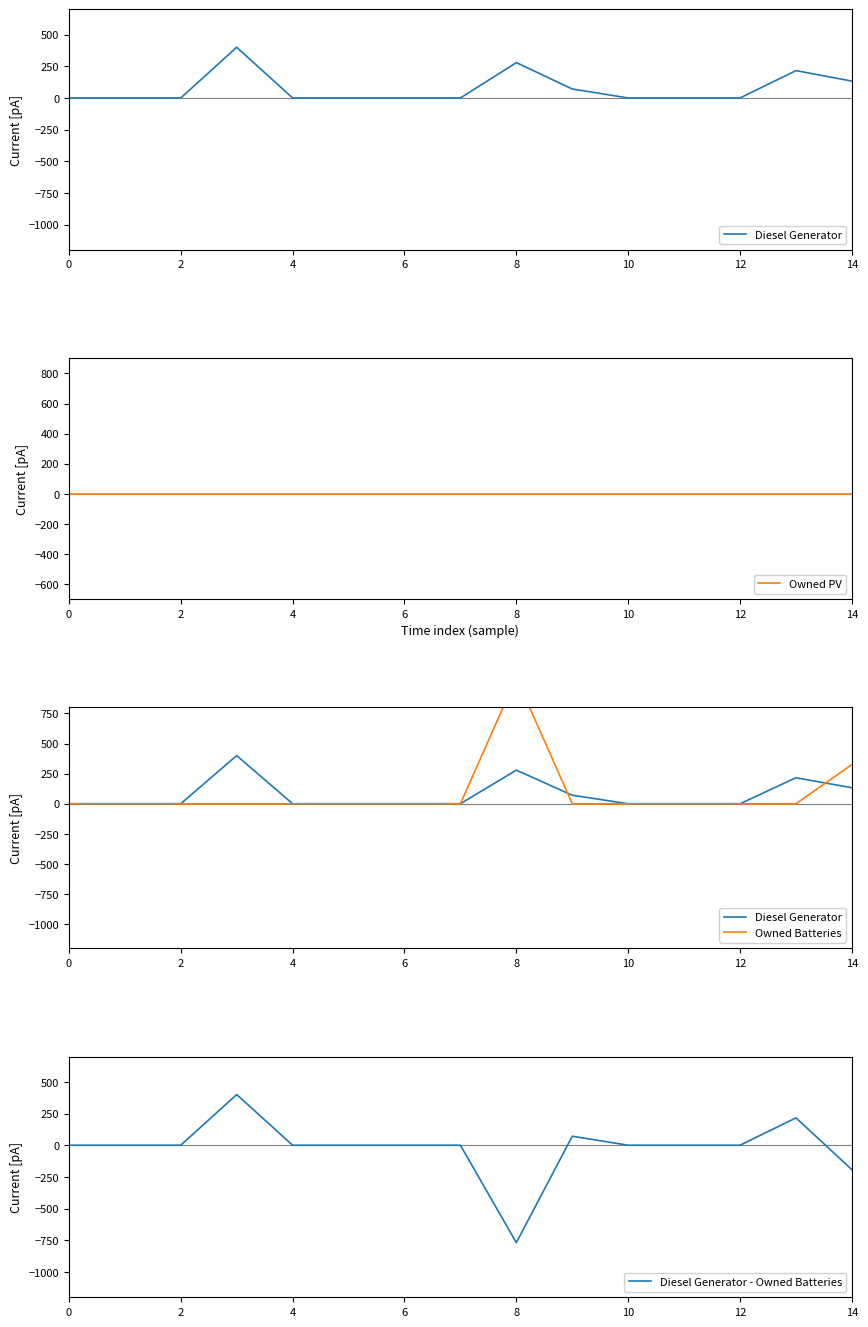

The value of Diesel Generator - Owned Batteries at 8 is -344. True or false?

False